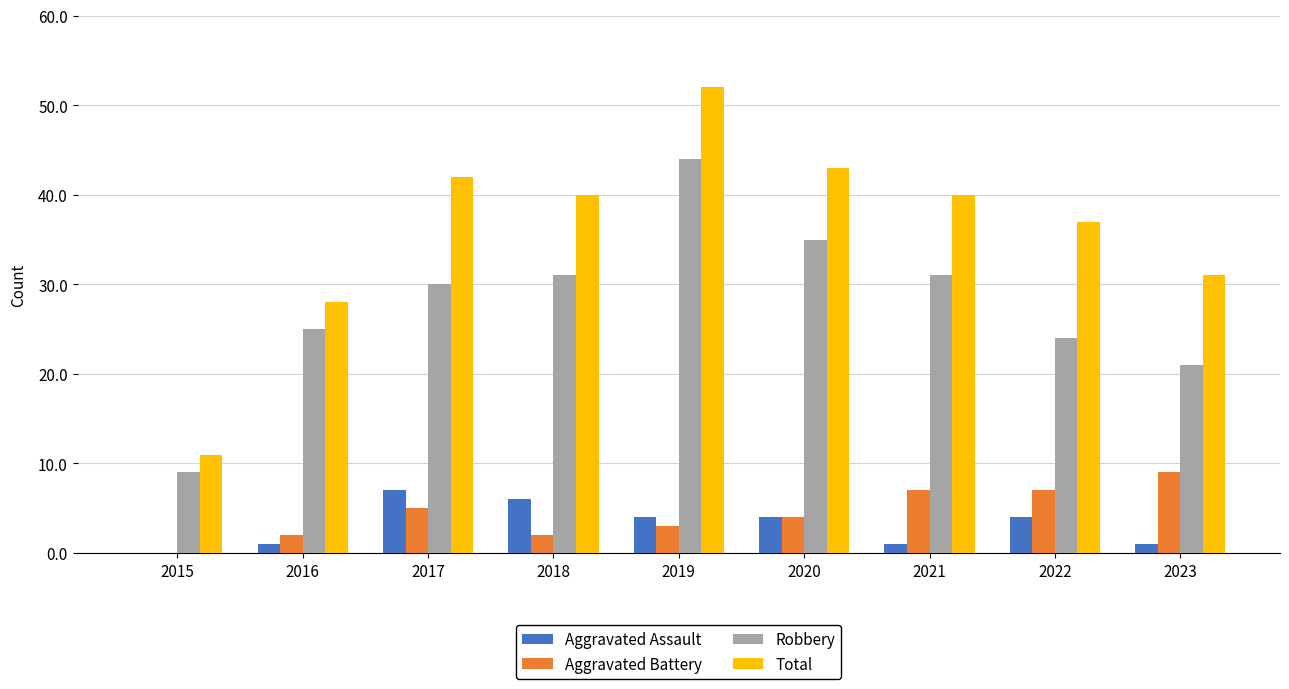

Which label corresponds to the largest value in the chart?

2019